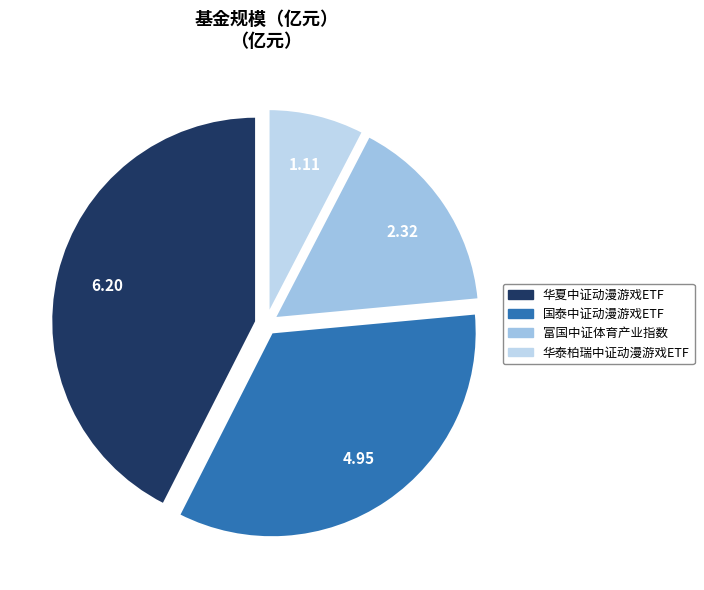

Is it true that 华夏中证动漫游戏ETF is 43% of the pie?

True